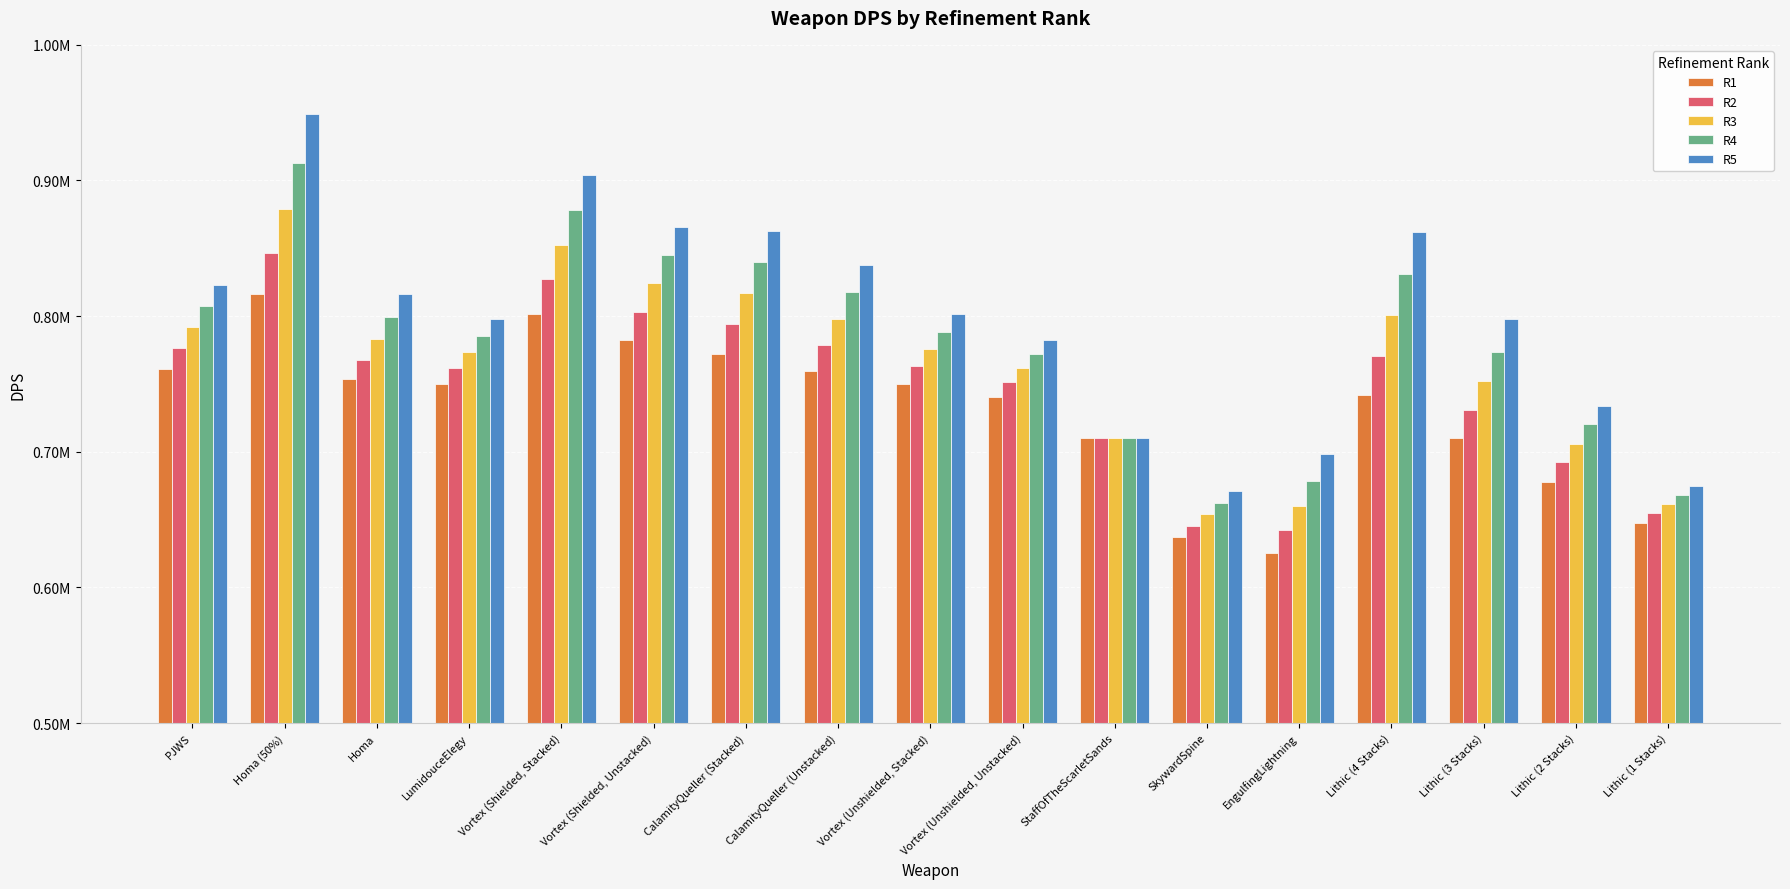

What is the average value of the R5 series?

799296.2